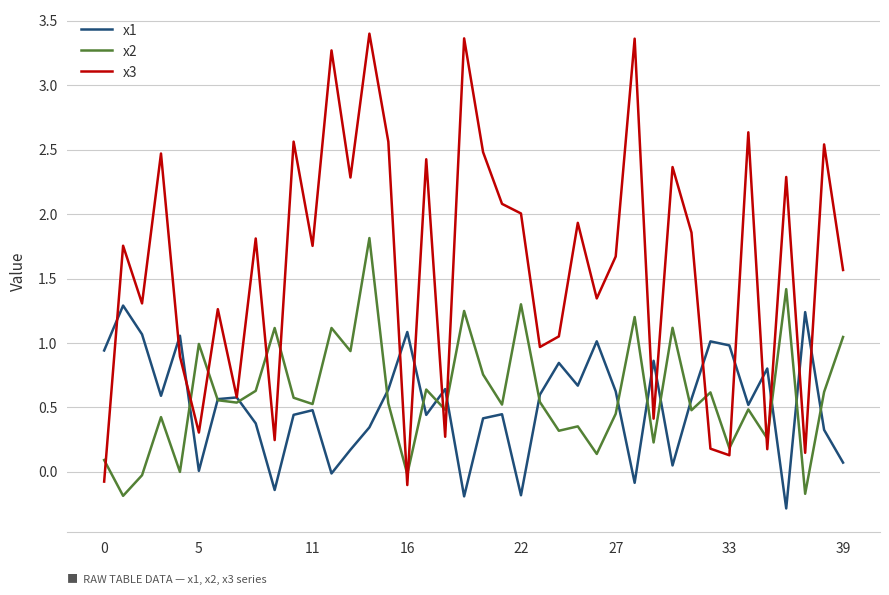

Which series has the widest spread of values?

x3